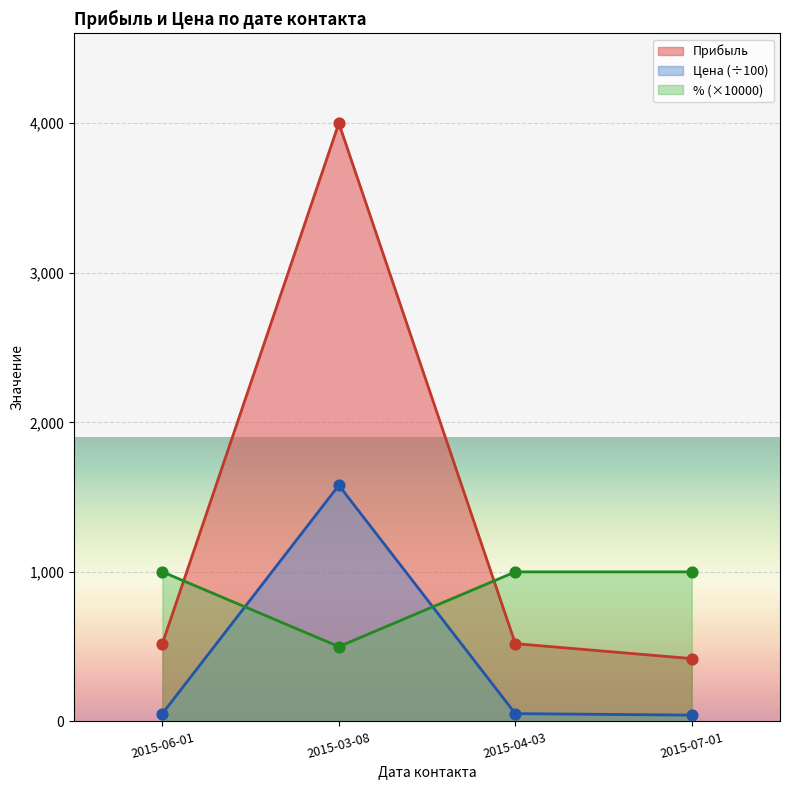

Is the value of Прибыль at 2015-04-03 greater than the value of Цена at 2015-06-01?

Yes